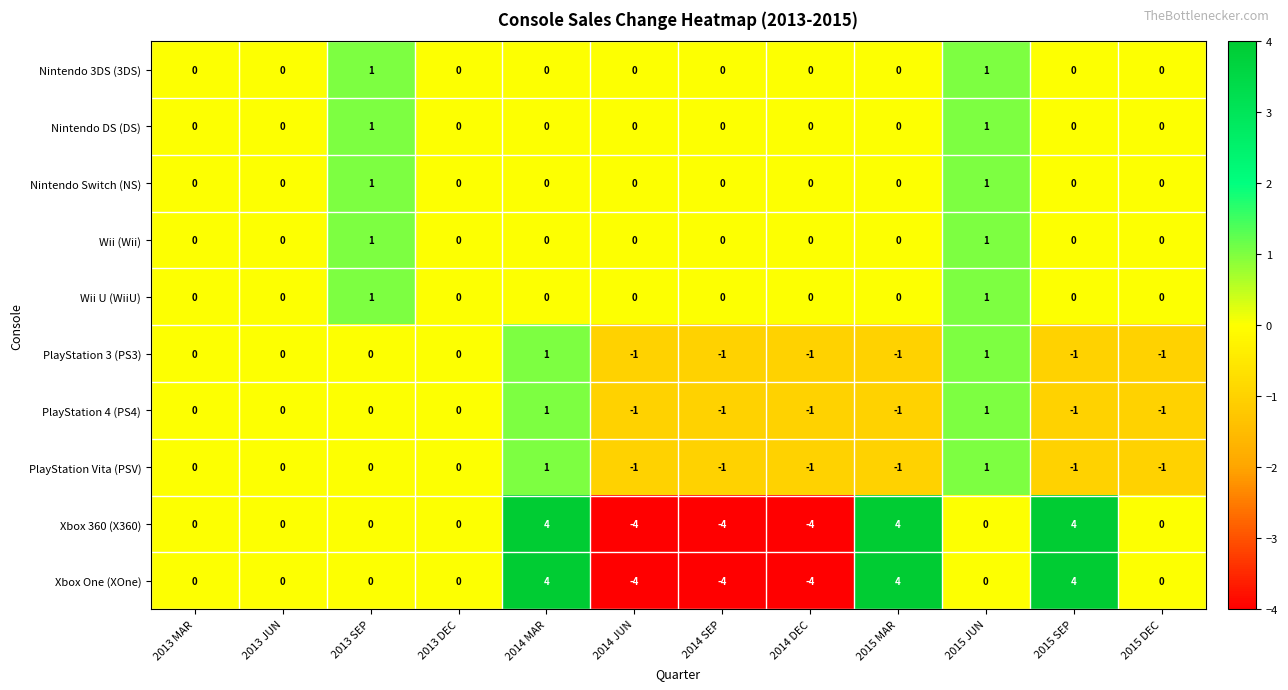

What value does the Xbox One (XOne) series have at 2015 MAR?

4